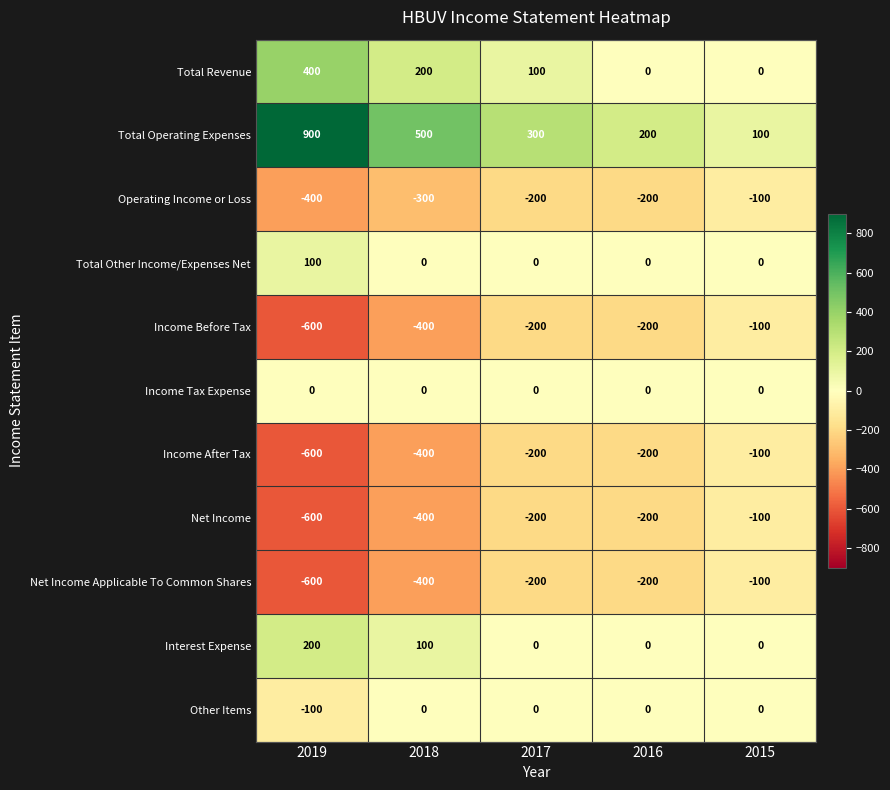

Rank the categories by Total Operating Expenses value from lowest to highest.

2015, 2016, 2017, 2018, 2019